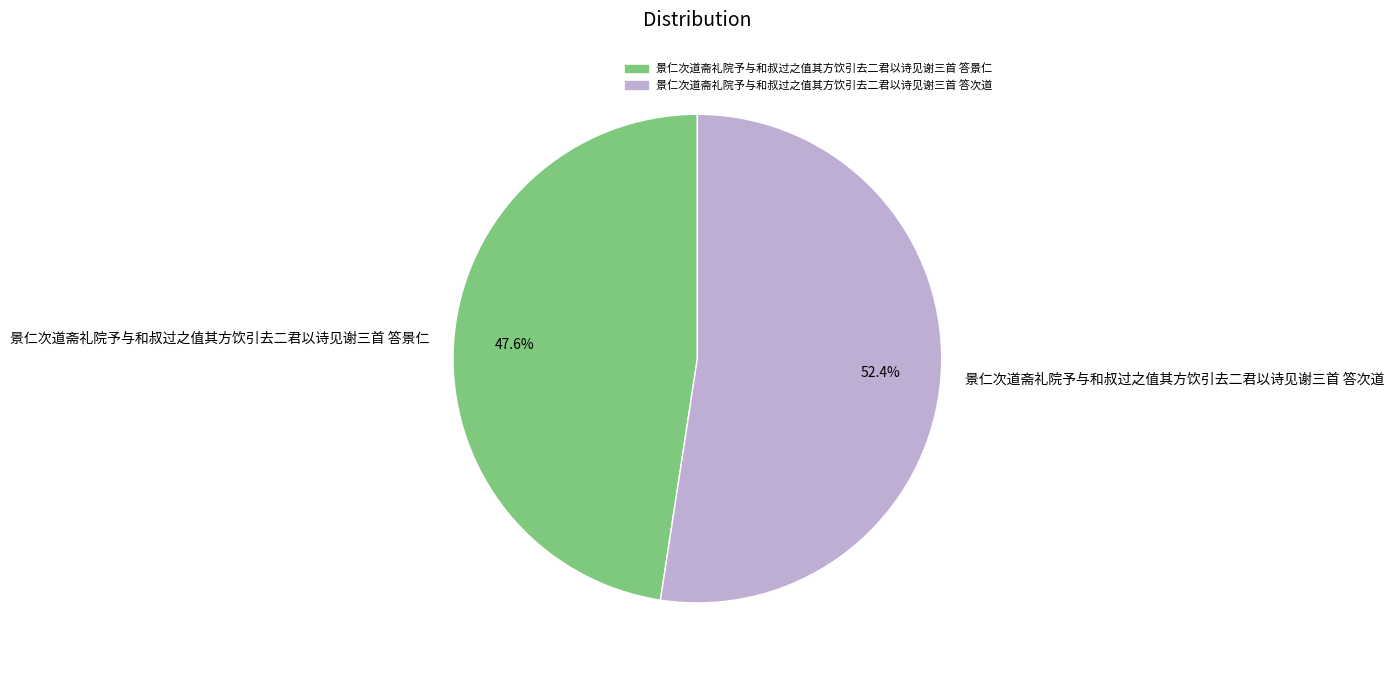

The 景仁次道斋礼院予与和叔过之值其方饮引去二君以诗见谢三首 答景仁 slice represents 61% of the pie. True or false?

False